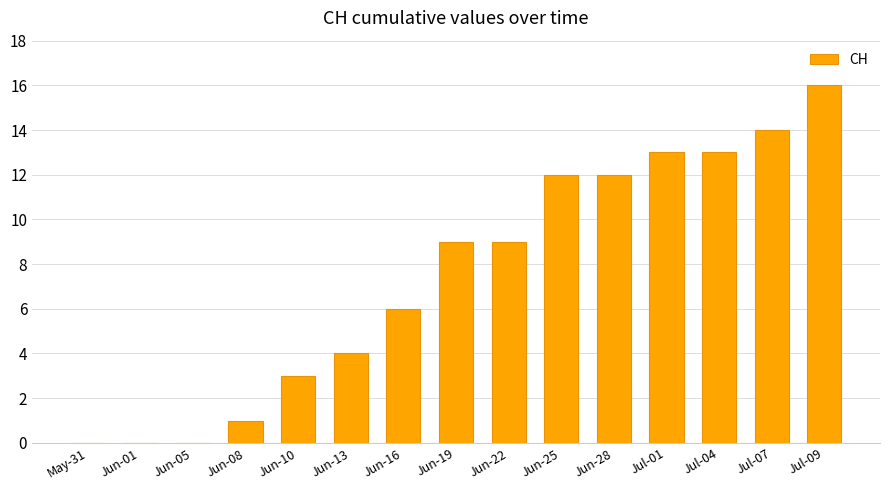

The chart shows a value of 13 at Jun-22. True or false?

False